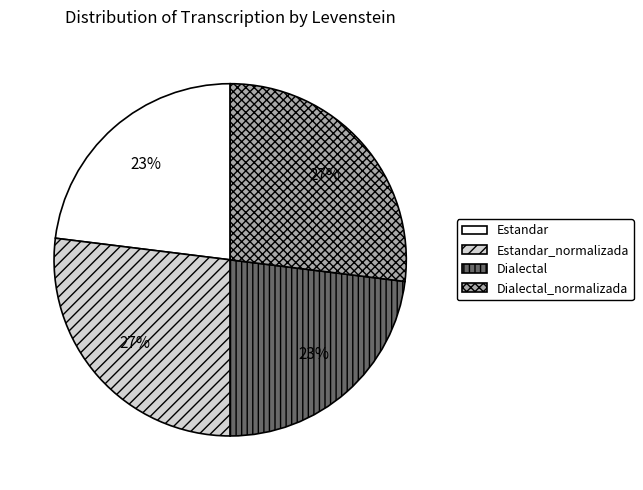

Is there any slice that represents more than half of the pie?

No